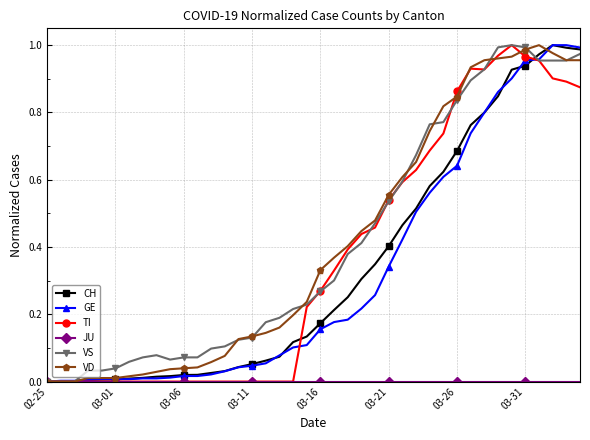

Reading right to left, what are all the values shown in this chart?

CH: 1.0	1.0	1.0	1.0	0.9	0.9	0.8	0.8	0.8	0.7	0.6	0.6	0.5	0.5	0.4	0.3	0.3	0.3	0.2	0.2	0.1	0.1	0.1	0.1	0.1	0.0	0.0	0.0	0.0	0.0	0.0	0.0	0.0	0.0	0.0	0.0	0.0	0.0	0.0	0.0
GE: 1.0	1.0	1.0	1.0	1.0	0.9	0.9	0.8	0.7	0.6	0.6	0.6	0.5	0.4	0.3	0.3	0.2	0.2	0.2	0.2	0.1	0.1	0.1	0.1	0.0	0.0	0.0	0.0	0.0	0.0	0.0	0.0	0.0	0.0	0.0	0.0	0.0	0.0	0.0	0.0
TI: 0.9	0.9	0.9	1.0	1.0	1.0	1.0	0.9	0.9	0.9	0.7	0.7	0.6	0.6	0.5	0.5	0.4	0.4	0.3	0.3	0.2	0.0	0.0	0.0	0.0	0.0	0.0	0.0	0.0	0.0	0.0	0.0	0.0	0.0	0.0	0.0	0.0	0.0	0.0	0.0
JU: 0.0	0.0	0.0	0.0	0.0	0.0	0.0	0.0	0.0	0.0	0.0	0.0	0.0	0.0	0.0	0.0	0.0	0.0	0.0	0.0	0.0	0.0	0.0	0.0	0.0	0.0	0.0	0.0	0.0	0.0	0.0	0.0	0.0	0.0	0.0	0.0	0.0	0.0	0.0	0.0
VS: 1.0	1.0	1.0	1.0	1.0	1.0	1.0	0.9	0.9	0.8	0.8	0.8	0.7	0.6	0.5	0.5	0.4	0.4	0.3	0.3	0.2	0.2	0.2	0.2	0.1	0.1	0.1	0.1	0.1	0.1	0.1	0.1	0.1	0.1	0.0	0.0	0.0	0.0	0.0	0.0
VD: 1.0	1.0	1.0	1.0	1.0	1.0	1.0	1.0	0.9	0.8	0.8	0.7	0.7	0.6	0.6	0.5	0.4	0.4	0.4	0.3	0.2	0.2	0.2	0.1	0.1	0.1	0.1	0.1	0.0	0.0	0.0	0.0	0.0	0.0	0.0	0.0	0.0	0.0	0.0	0.0